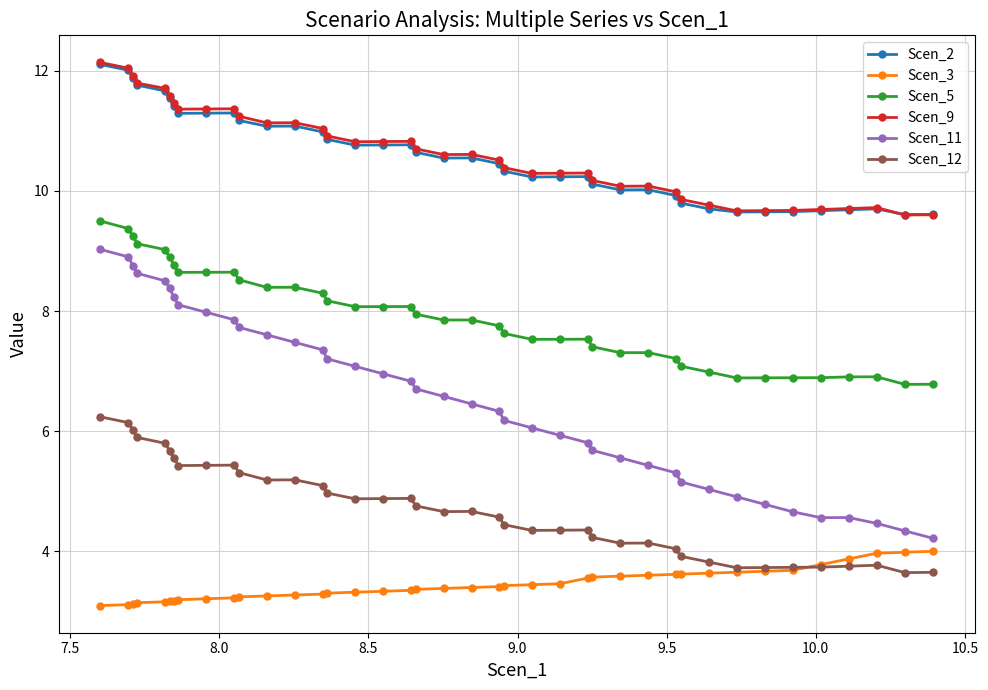

How many series are shown in this chart?

6